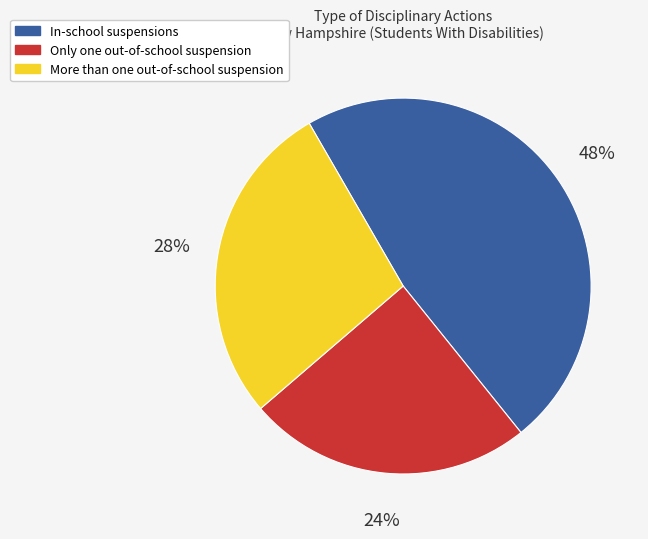

Which has a higher value, More than one out-of-school suspension or In-school suspensions?

In-school suspensions